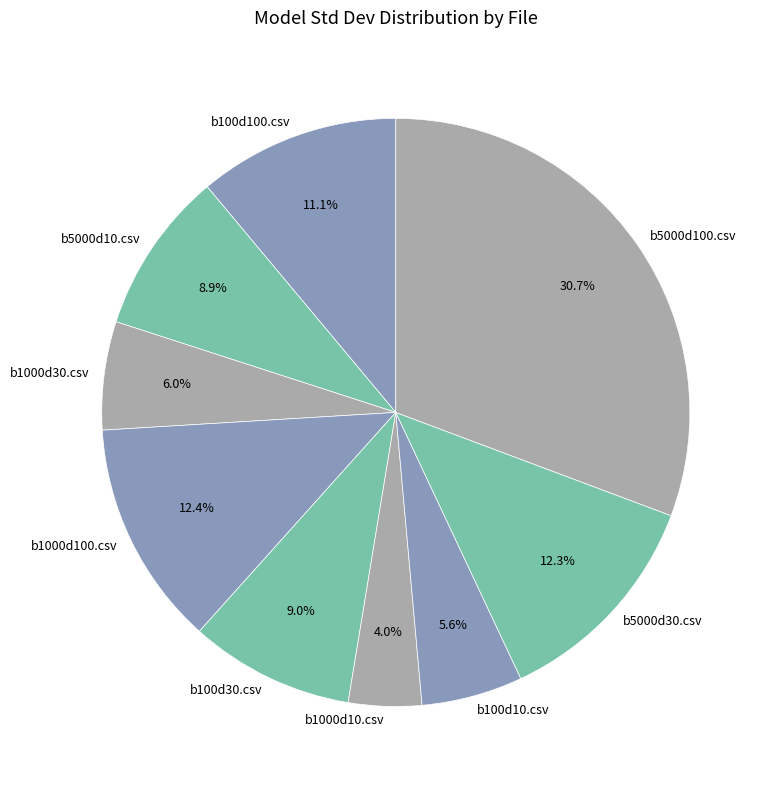

Does b100d10.csv represent more than half of the total?

No